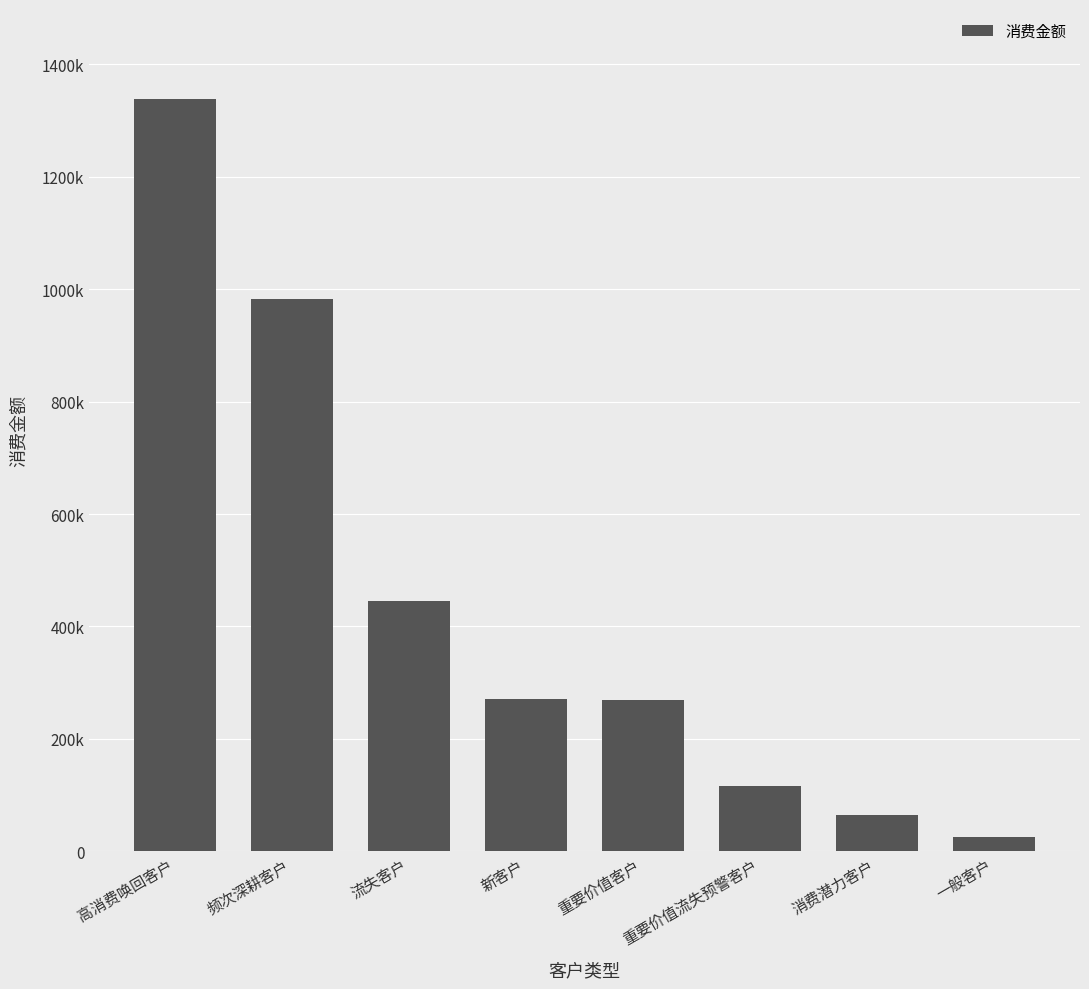

Reading right to left, extract all data points from this chart.

一般客户=25803	消费潜力客户=64075	重要价值流失预警客户=116665	重要价值客户=269230	新客户=270869	流失客户=444617	频次深耕客户=981893	高消费唤回客户=1338153